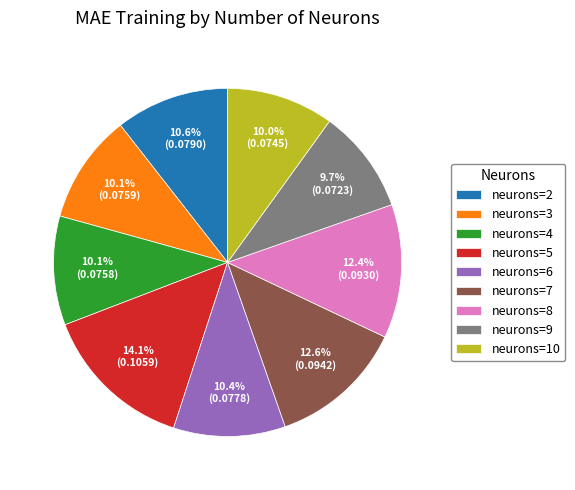

How many slices are in this pie chart?

9